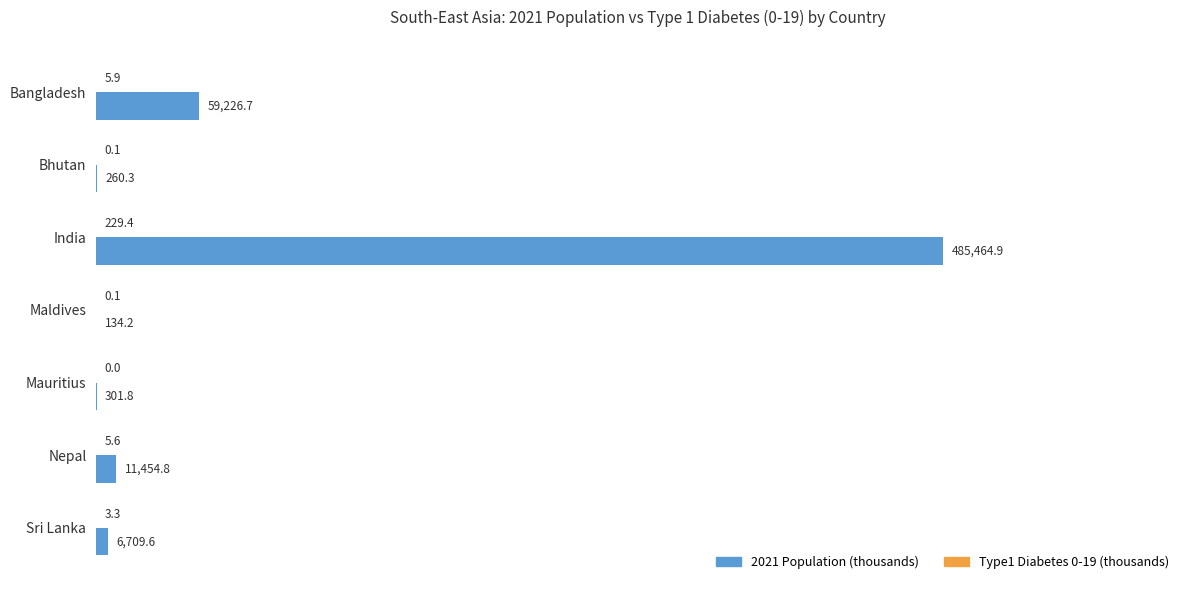

What is the total value across all series at India?

485694.3